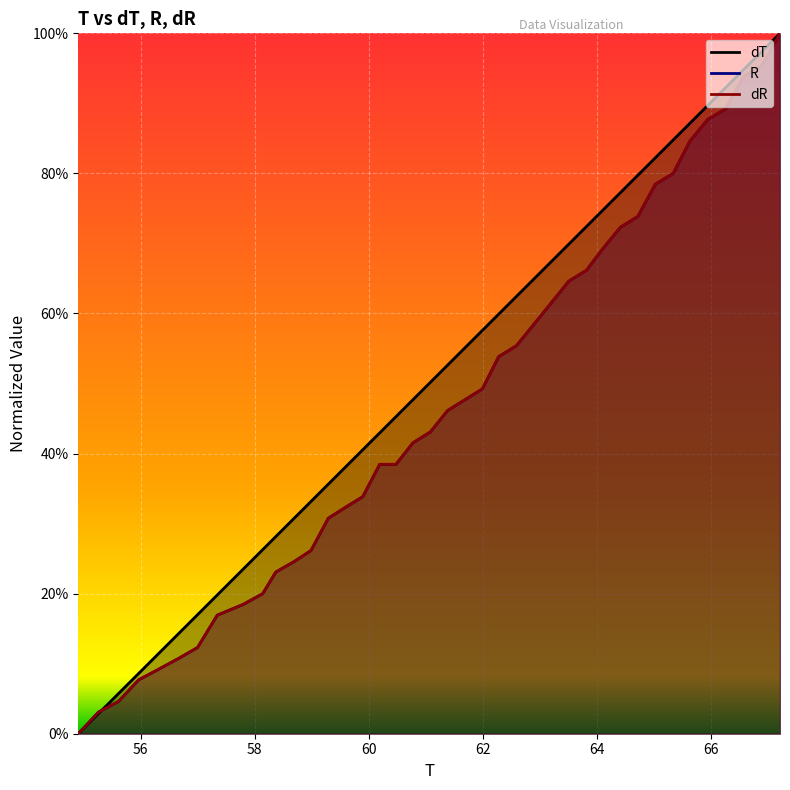

The value of dT at 56.999 is 0.3. True or false?

False